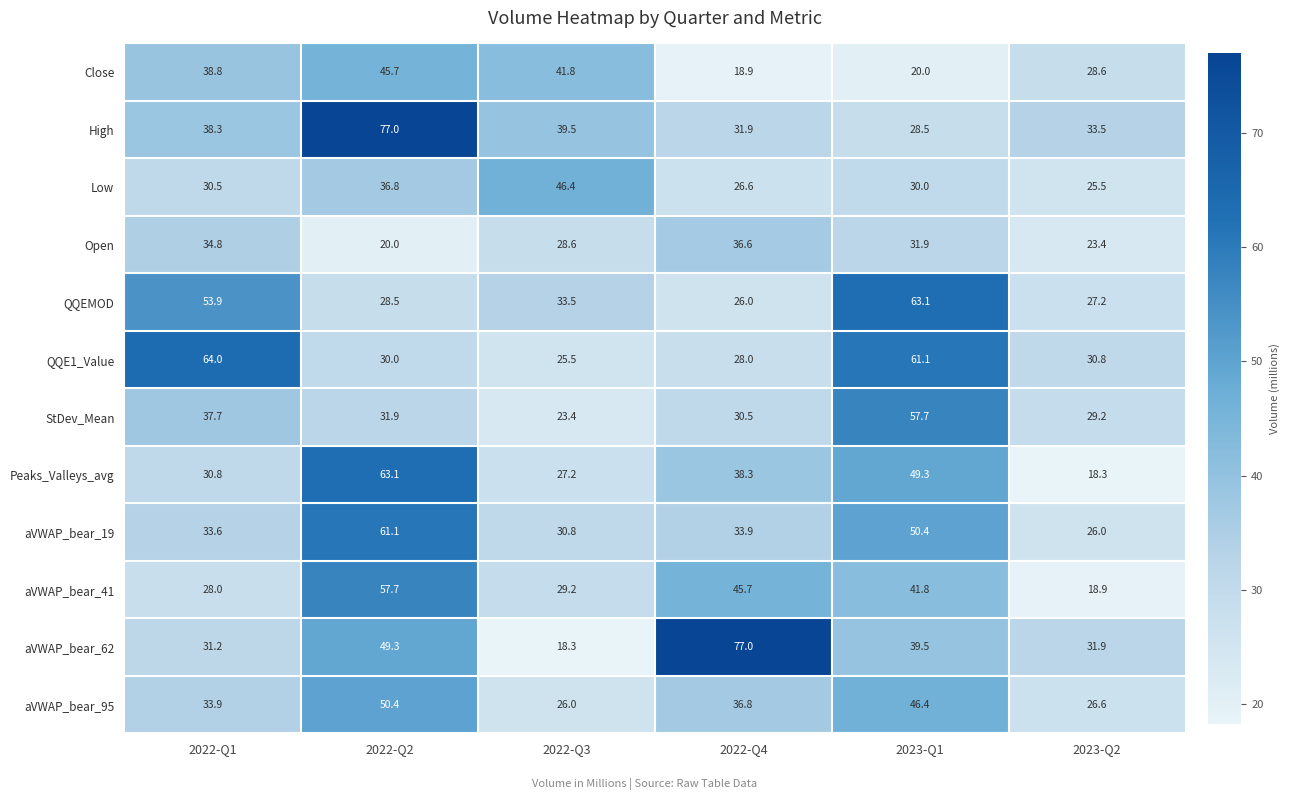

What is the lowest value of the aVWAP_bear_41 series?

18.9